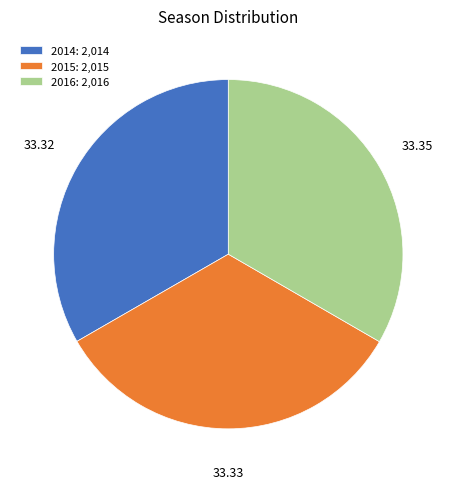

Approximately how many times larger is the value at 2016: 2,016 compared to 2015: 2,015?

1.0